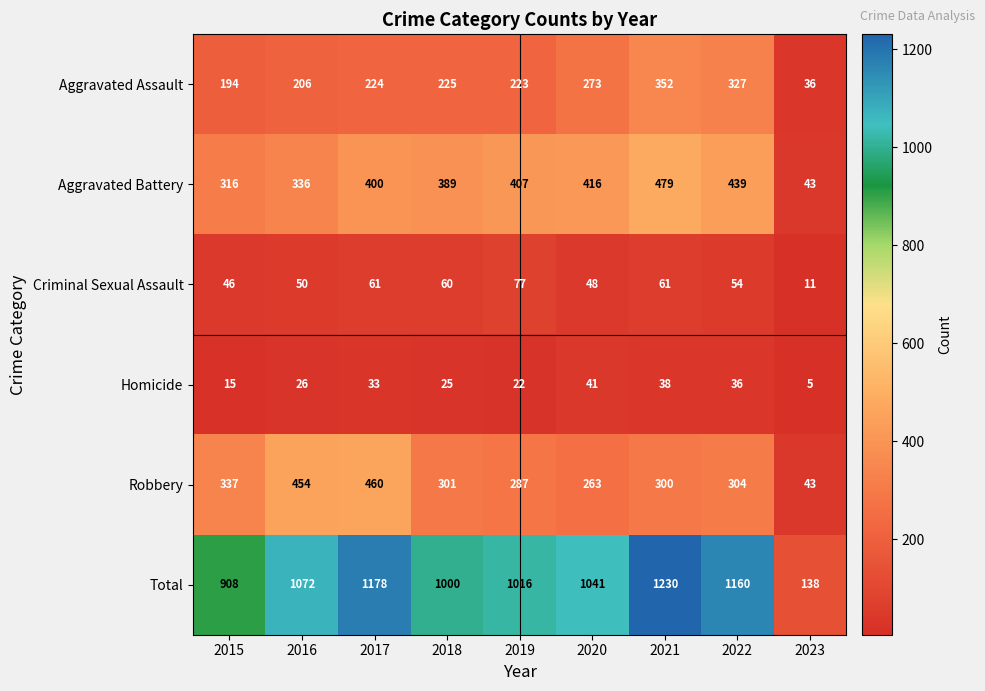

The Total series shows 138 at 2023. True or false?

True